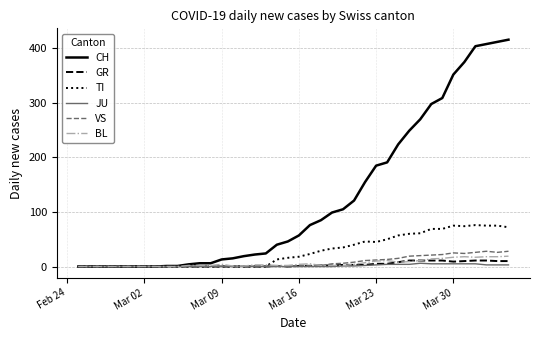

Which series has the largest total across all categories?

CH